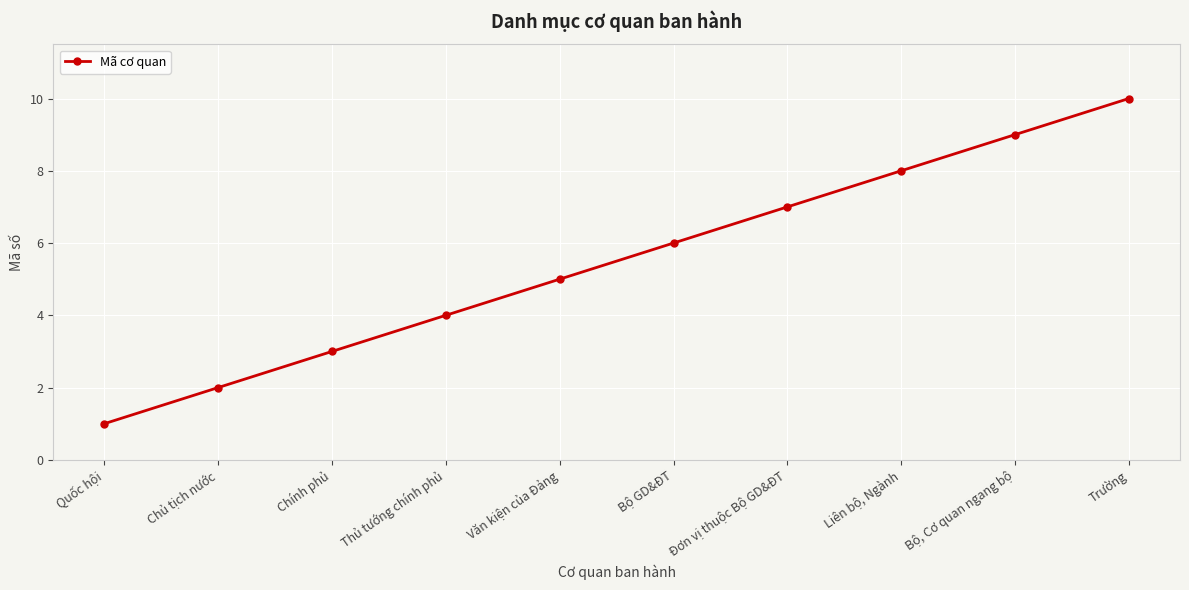

What is the label of the 1st point from the right?

Trường